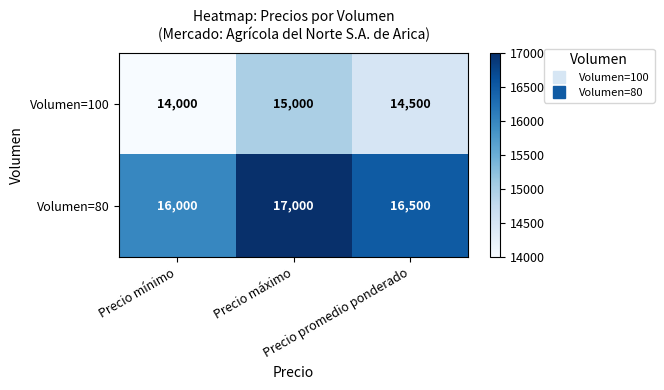

What is the lowest value of the Volumen=80 series?

16000